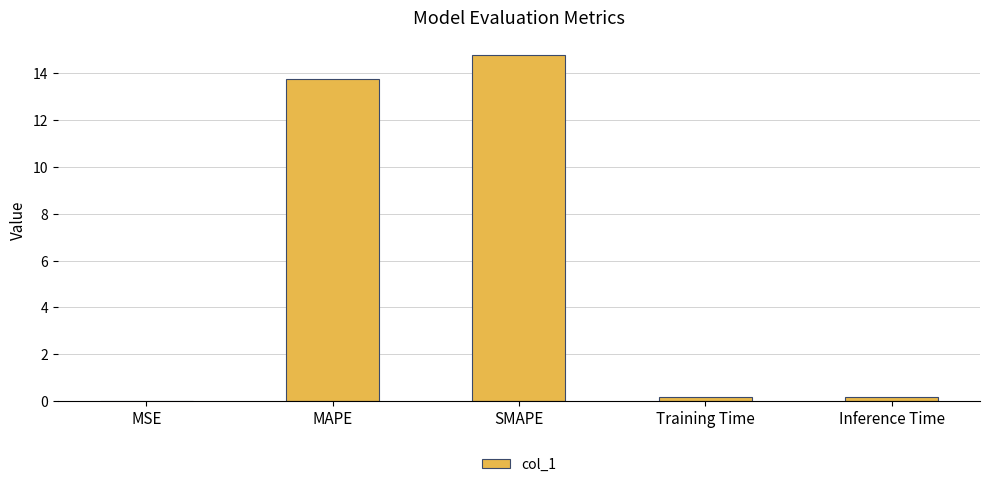

What is the ratio of the value at MAPE to the value at SMAPE?

0.9